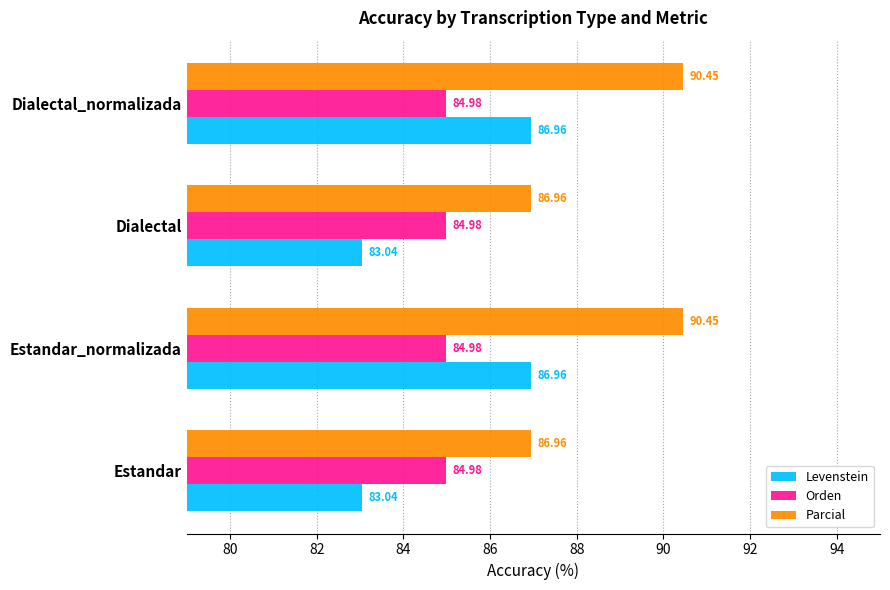

Which series has the largest total across all categories?

Parcial